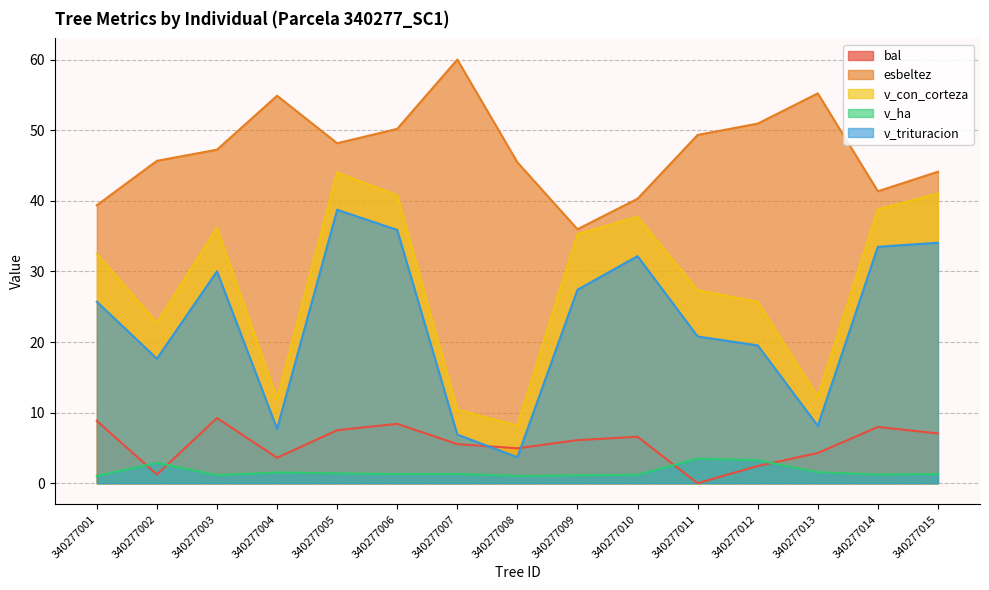

What is the difference between the maximum and second lowest values in the v_ha series?

2.4